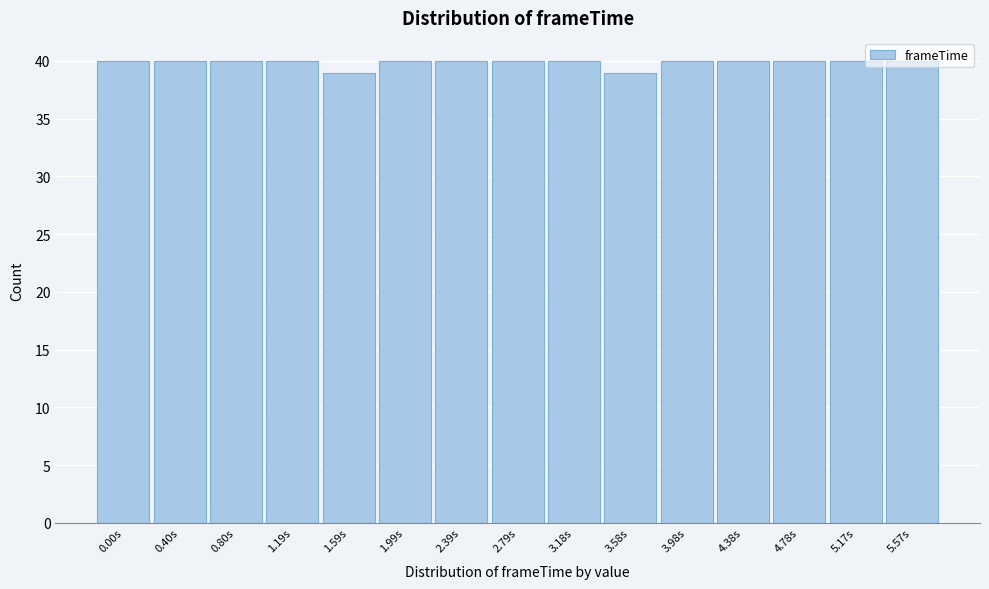

What is the average value?

40